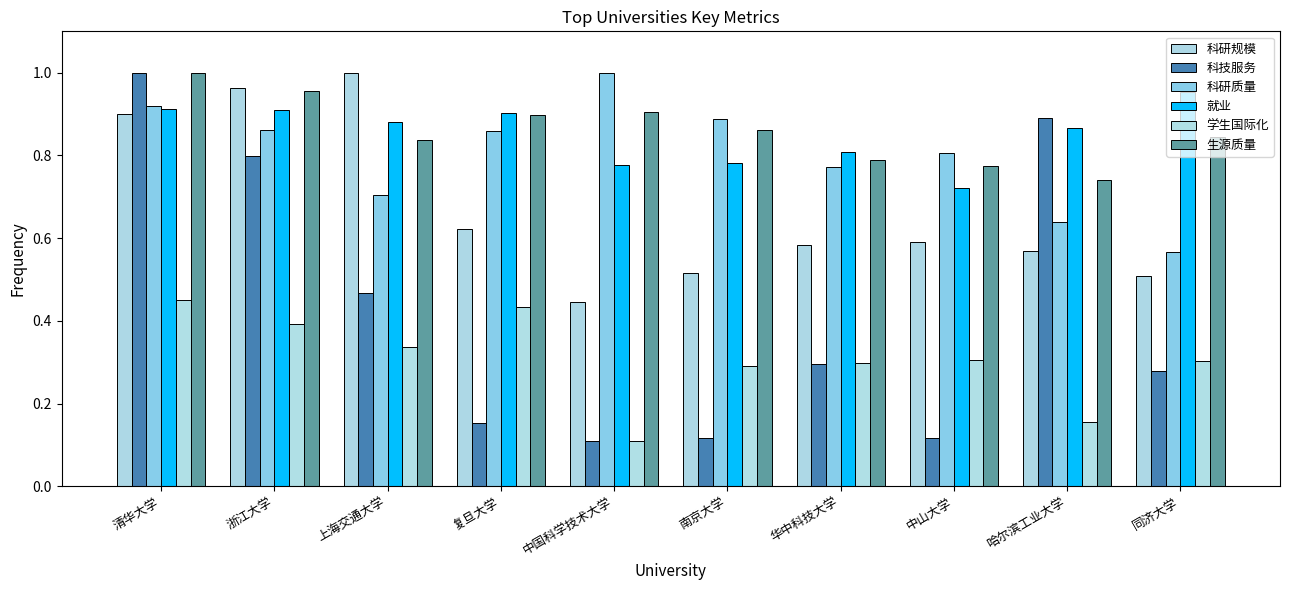

How many series are shown in this chart?

6